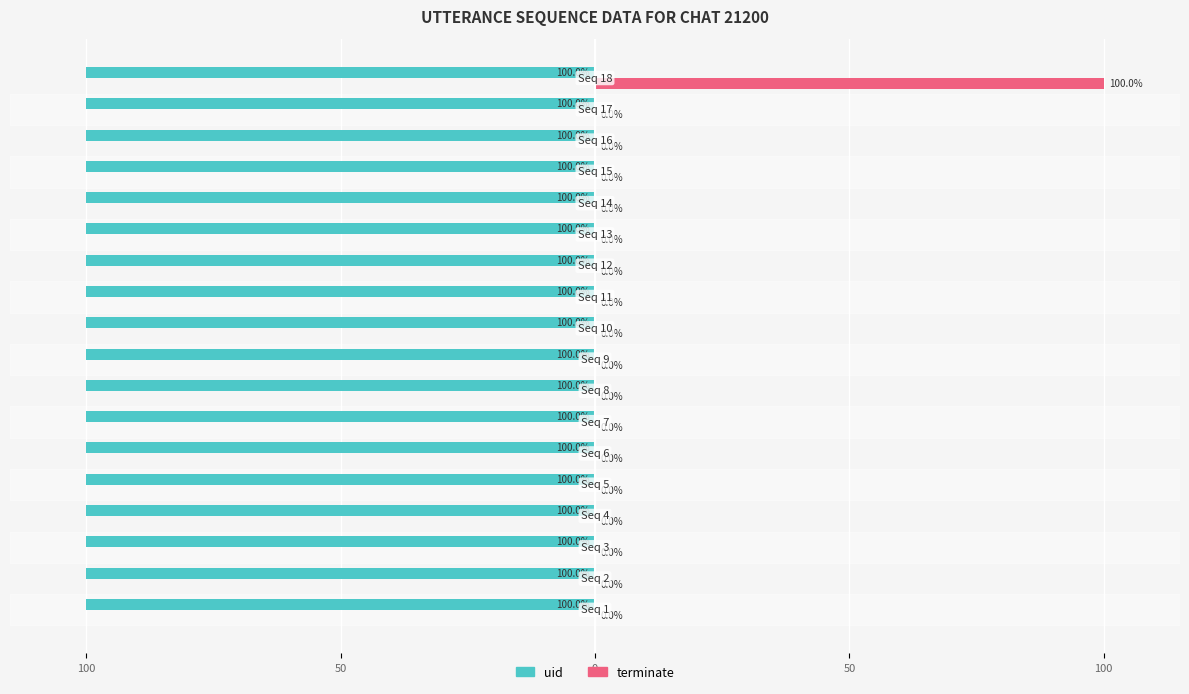

Reading right to left, extract all data points from this chart.

uid: 0.3	0.3	0.3	0.3	0.3	0.3	0.3	0.3	0.3	0.3	0.3	0.3	0.3	0.3	0.3	0.3	0.3	0.3
terminate: 100.0	0.0	0.0	0.0	0.0	0.0	0.0	0.0	0.0	0.0	0.0	0.0	0.0	0.0	0.0	0.0	0.0	0.0